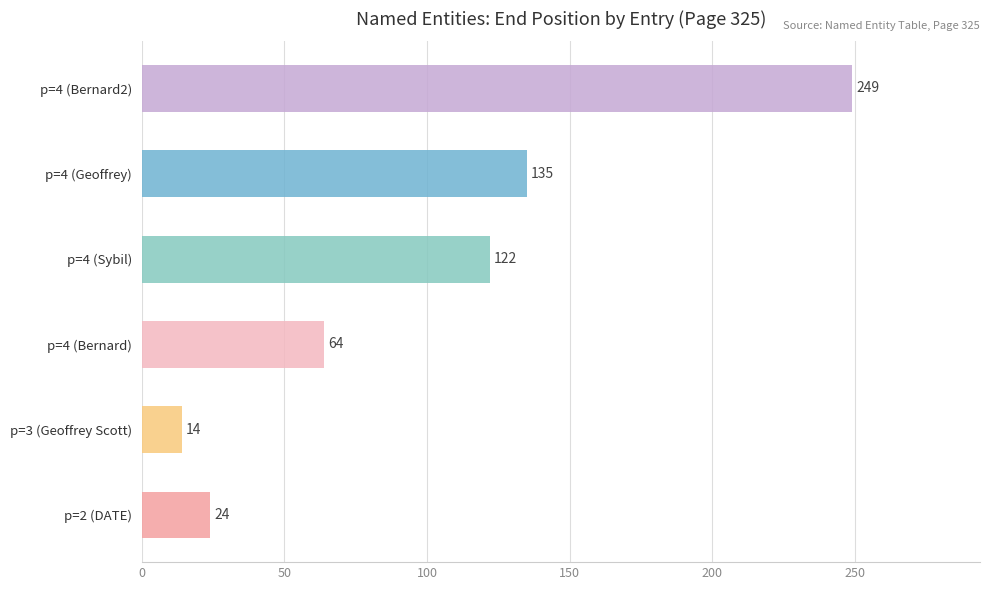

What is the average value?

101